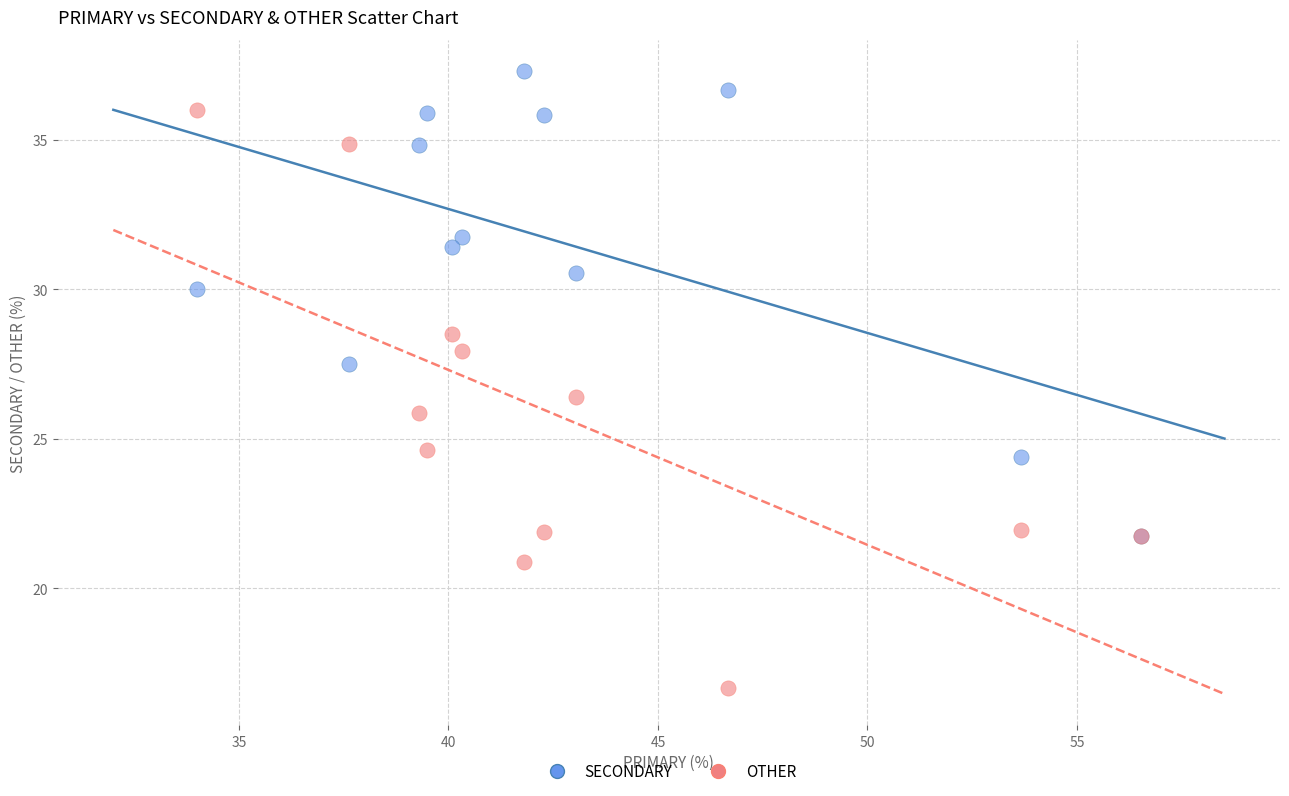

In the SECONDARY series, what Y value is closest to 29?

30.0